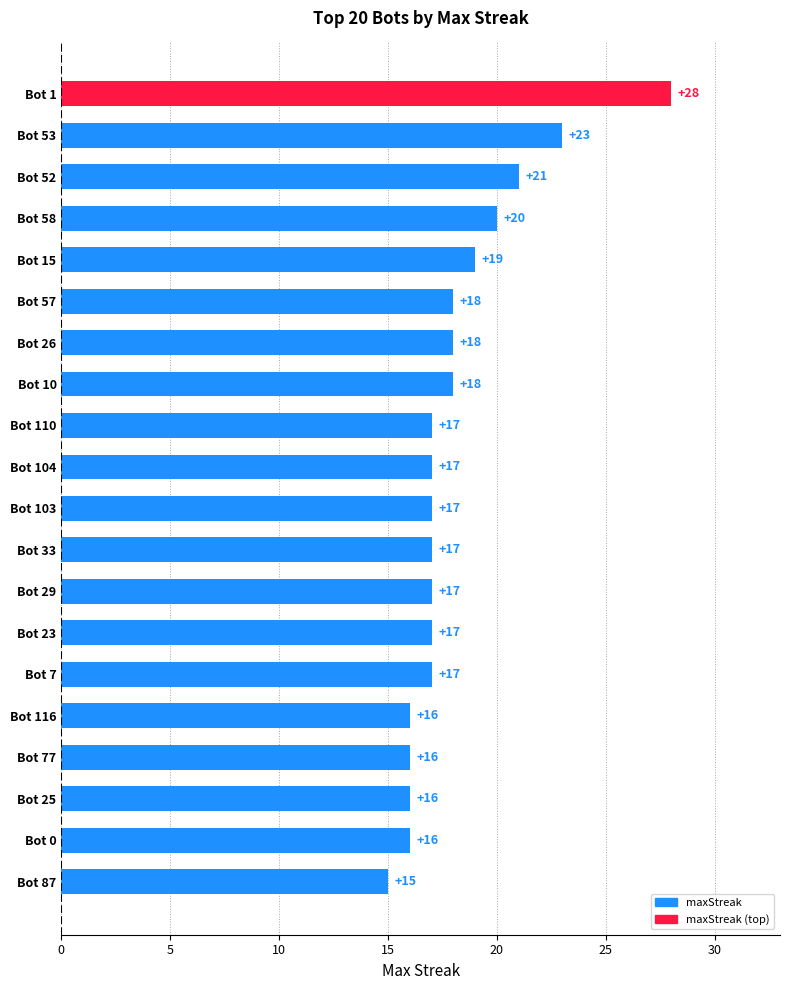

Between Bot 52 and Bot 104, which is larger?

Bot 52